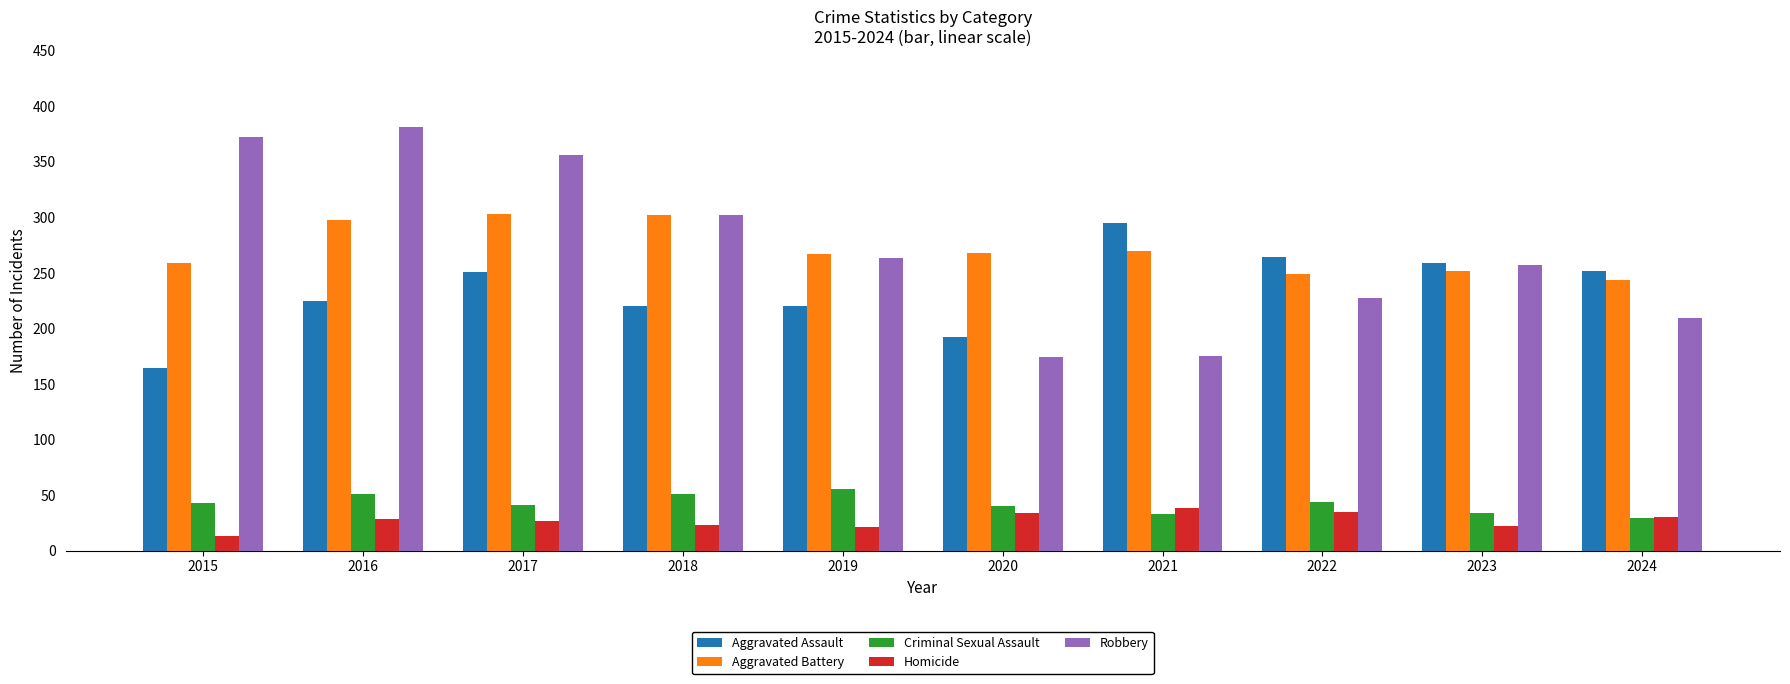

What is the total value across all series at 2023?

824